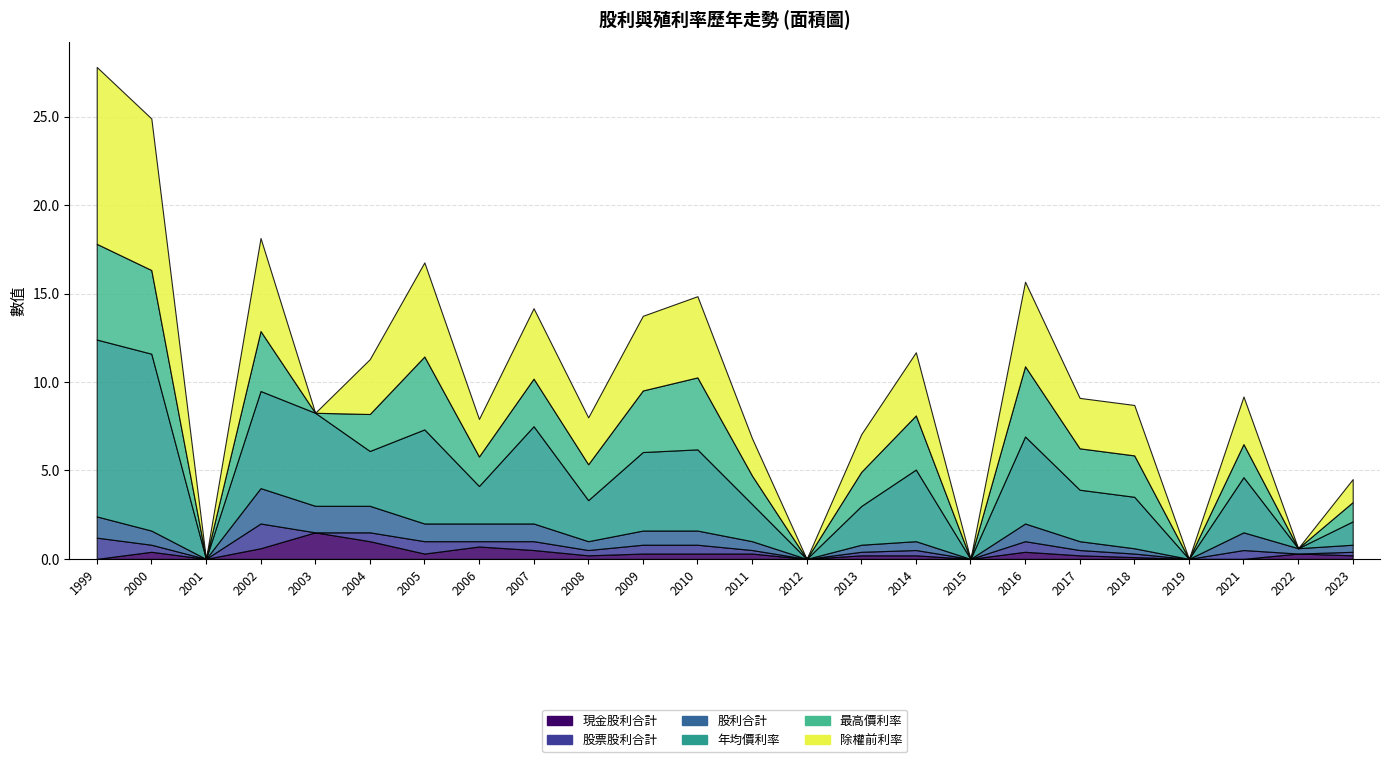

What is the difference between the highest and lowest values at 2003?

5.3